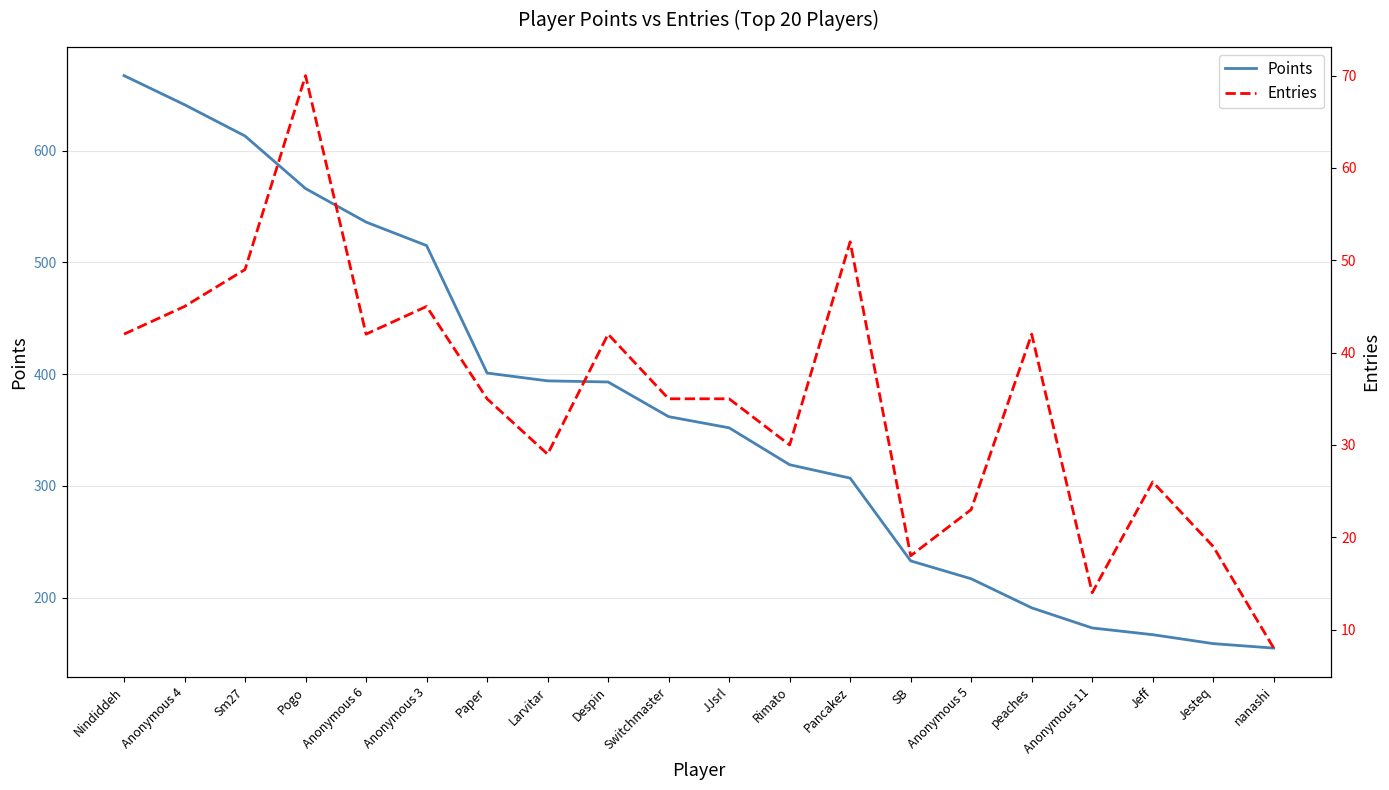

How many values in the Entries series exceed 35?

9